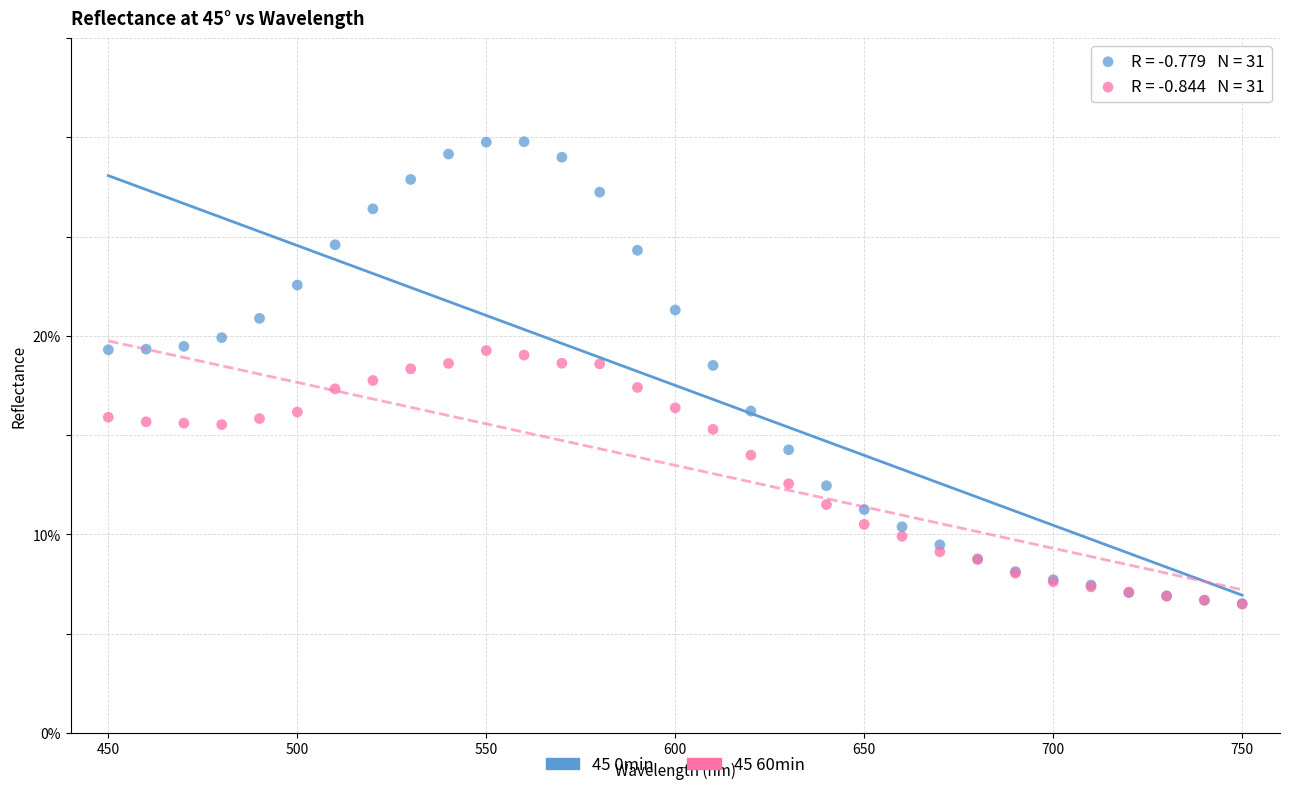

What are all the series names shown in the legend?

45 0min, 45 60min